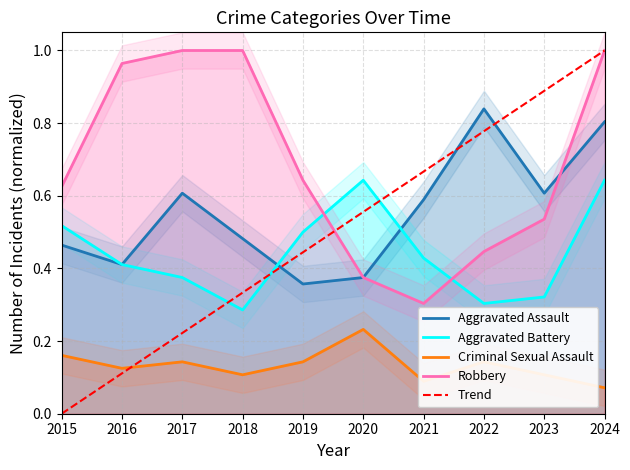

Which series has the largest total across all categories?

Robbery